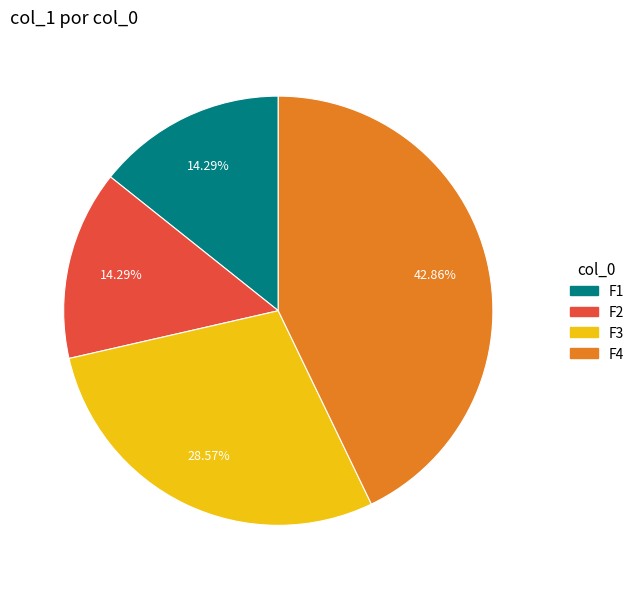

Which slice is the largest?

F4